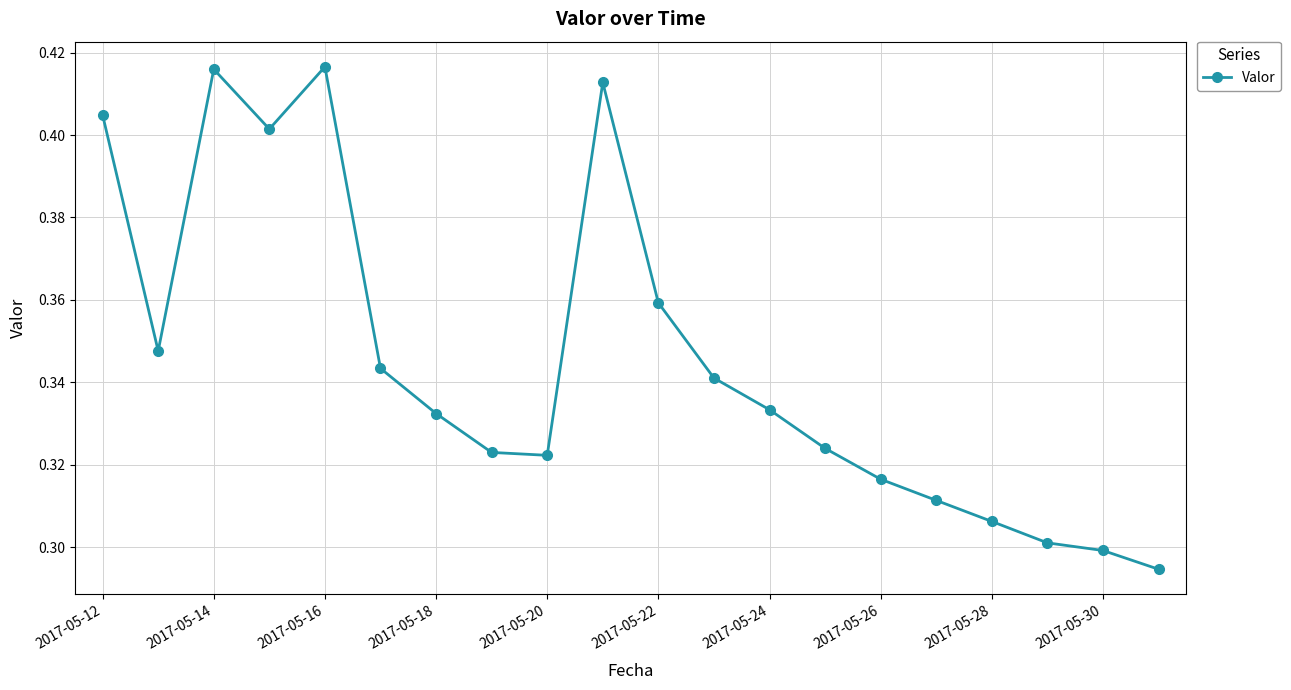

What is the sum of all values?

6.9